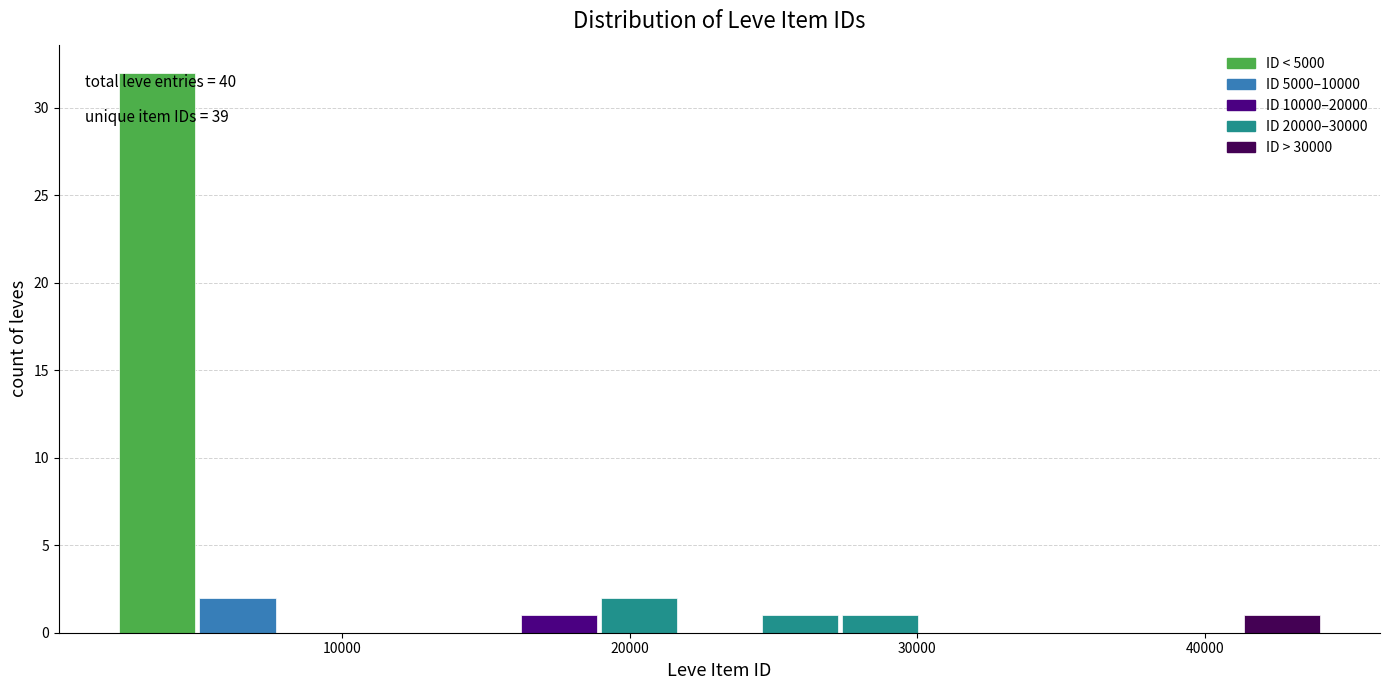

Read against the x-axis, roughly where is the centre of the tallest bar?

4000